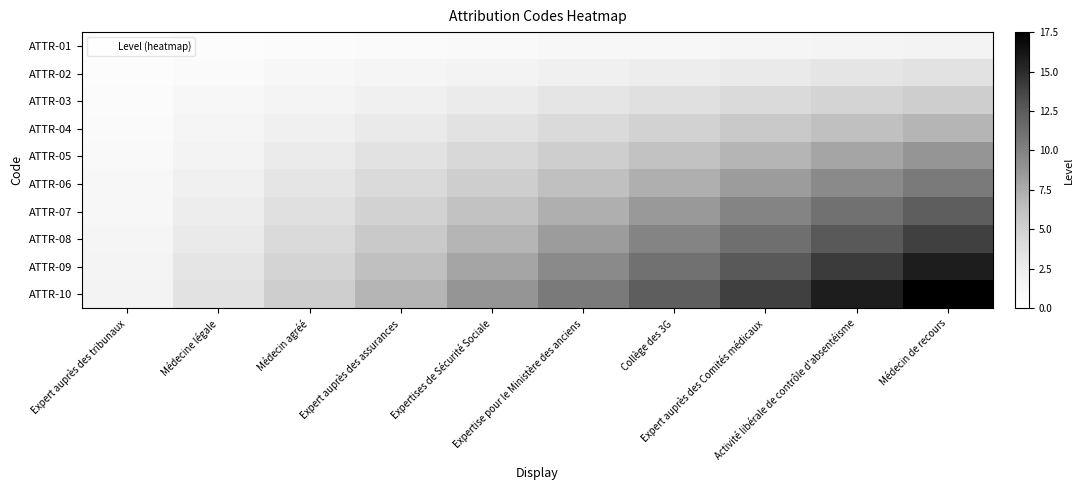

Reading right to left, transcribe all the data shown in this chart.

ATTR-01: Médecin de recours=1.8	Activité libérale de contrôle d'absentéisme=1.6	Expert auprès des Comités médicaux=1.4	Collège des 3G=1.2	Expertise pour le Ministère des anciens=1.1	Expertises de Sécurité Sociale=0.9	Expert auprès des assurances=0.7	Médecin agréé=0.5	Médecine légale=0.4	Expert auprès des tribunaux=0.2
ATTR-02: Médecin de recours=3.5	Activité libérale de contrôle d'absentéisme=3.1	Expert auprès des Comités médicaux=2.8	Collège des 3G=2.5	Expertise pour le Ministère des anciens=2.1	Expertises de Sécurité Sociale=1.8	Expert auprès des assurances=1.4	Médecin agréé=1.1	Médecine légale=0.7	Expert auprès des tribunaux=0.4
ATTR-03: Médecin de recours=5.2	Activité libérale de contrôle d'absentéisme=4.7	Expert auprès des Comités médicaux=4.2	Collège des 3G=3.7	Expertise pour le Ministère des anciens=3.1	Expertises de Sécurité Sociale=2.6	Expert auprès des assurances=2.1	Médecin agréé=1.6	Médecine légale=1.1	Expert auprès des tribunaux=0.5
ATTR-04: Médecin de recours=7.0	Activité libérale de contrôle d'absentéisme=6.3	Expert auprès des Comités médicaux=5.6	Collège des 3G=4.9	Expertise pour le Ministère des anciens=4.2	Expertises de Sécurité Sociale=3.5	Expert auprès des assurances=2.8	Médecin agréé=2.1	Médecine légale=1.4	Expert auprès des tribunaux=0.7
ATTR-05: Médecin de recours=8.8	Activité libérale de contrôle d'absentéisme=7.9	Expert auprès des Comités médicaux=7.0	Collège des 3G=6.1	Expertise pour le Ministère des anciens=5.2	Expertises de Sécurité Sociale=4.4	Expert auprès des assurances=3.5	Médecin agréé=2.6	Médecine légale=1.8	Expert auprès des tribunaux=0.9
ATTR-06: Médecin de recours=10.5	Activité libérale de contrôle d'absentéisme=9.5	Expert auprès des Comités médicaux=8.4	Collège des 3G=7.3	Expertise pour le Ministère des anciens=6.3	Expertises de Sécurité Sociale=5.2	Expert auprès des assurances=4.2	Médecin agréé=3.1	Médecine légale=2.1	Expert auprès des tribunaux=1.1
ATTR-07: Médecin de recours=12.2	Activité libérale de contrôle d'absentéisme=11.0	Expert auprès des Comités médicaux=9.8	Collège des 3G=8.6	Expertise pour le Ministère des anciens=7.3	Expertises de Sécurité Sociale=6.1	Expert auprès des assurances=4.9	Médecin agréé=3.7	Médecine légale=2.5	Expert auprès des tribunaux=1.2
ATTR-08: Médecin de recours=14.0	Activité libérale de contrôle d'absentéisme=12.6	Expert auprès des Comités médicaux=11.2	Collège des 3G=9.8	Expertise pour le Ministère des anciens=8.4	Expertises de Sécurité Sociale=7.0	Expert auprès des assurances=5.6	Médecin agréé=4.2	Médecine légale=2.8	Expert auprès des tribunaux=1.4
ATTR-09: Médecin de recours=15.8	Activité libérale de contrôle d'absentéisme=14.2	Expert auprès des Comités médicaux=12.6	Collège des 3G=11.0	Expertise pour le Ministère des anciens=9.5	Expertises de Sécurité Sociale=7.9	Expert auprès des assurances=6.3	Médecin agréé=4.7	Médecine légale=3.1	Expert auprès des tribunaux=1.6
ATTR-10: Médecin de recours=17.5	Activité libérale de contrôle d'absentéisme=15.8	Expert auprès des Comités médicaux=14.0	Collège des 3G=12.2	Expertise pour le Ministère des anciens=10.5	Expertises de Sécurité Sociale=8.8	Expert auprès des assurances=7.0	Médecin agréé=5.2	Médecine légale=3.5	Expert auprès des tribunaux=1.8